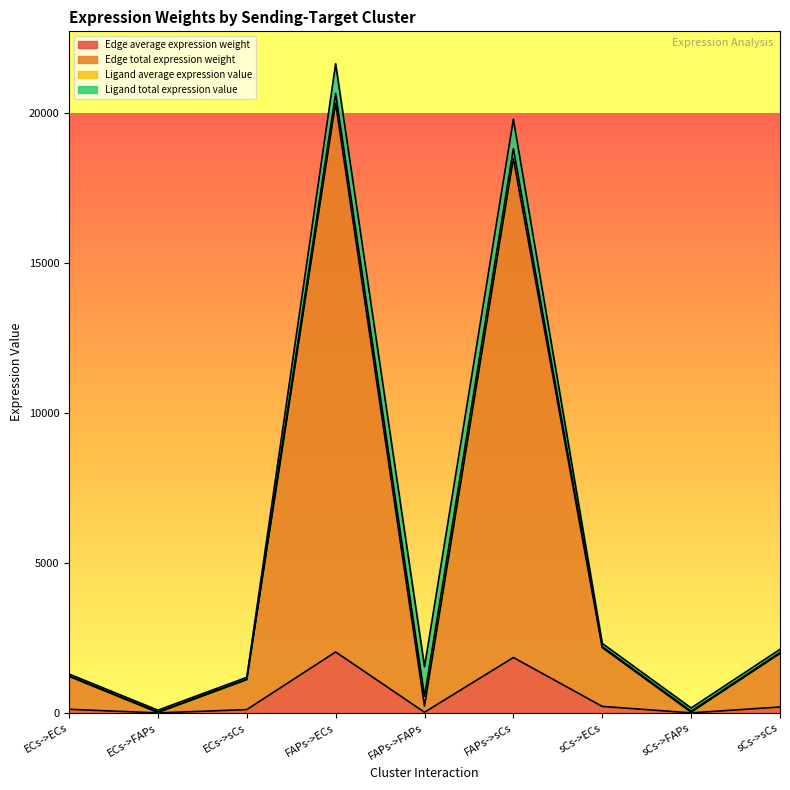

Is it true that Edge average expression weight equals 1021.0 at FAPs->sCs?

False